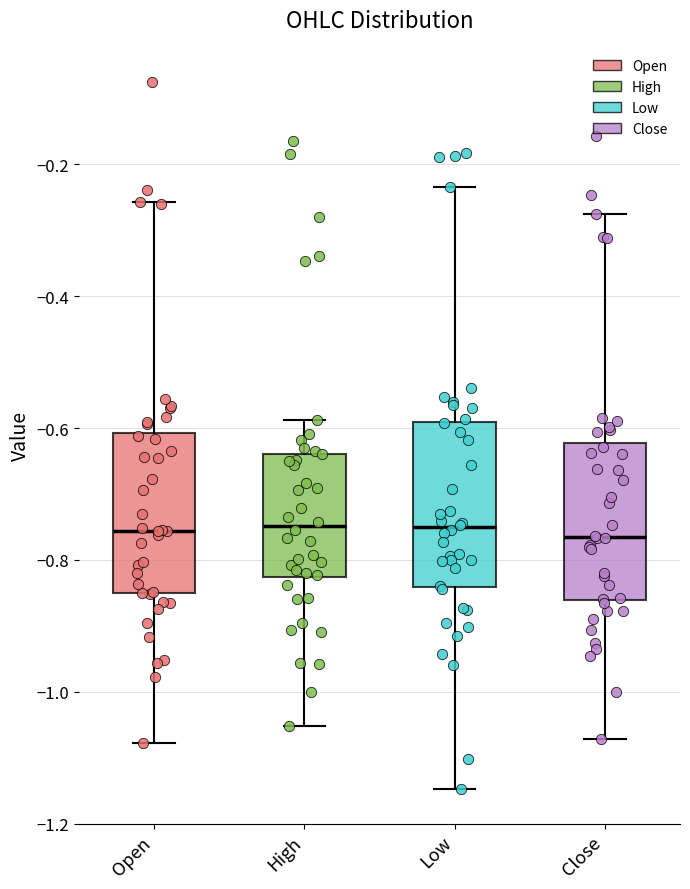

Reading left to right, transcribe this box plot: for each box, give where its median line is, the range the box spans, and where its two whiskers end, as read against the y-axis. The values are not printed on the chart, so give them approximately, as read against the axis.

Open: median -0.76, box -0.86 to -0.60, whiskers -1.08 to -0.26
High: median -0.74, box -0.82 to -0.64, whiskers -1.06 to -0.58
Low: median -0.76, box -0.84 to -0.60, whiskers -1.14 to -0.24
Close: median -0.76, box -0.86 to -0.62, whiskers -1.08 to -0.28